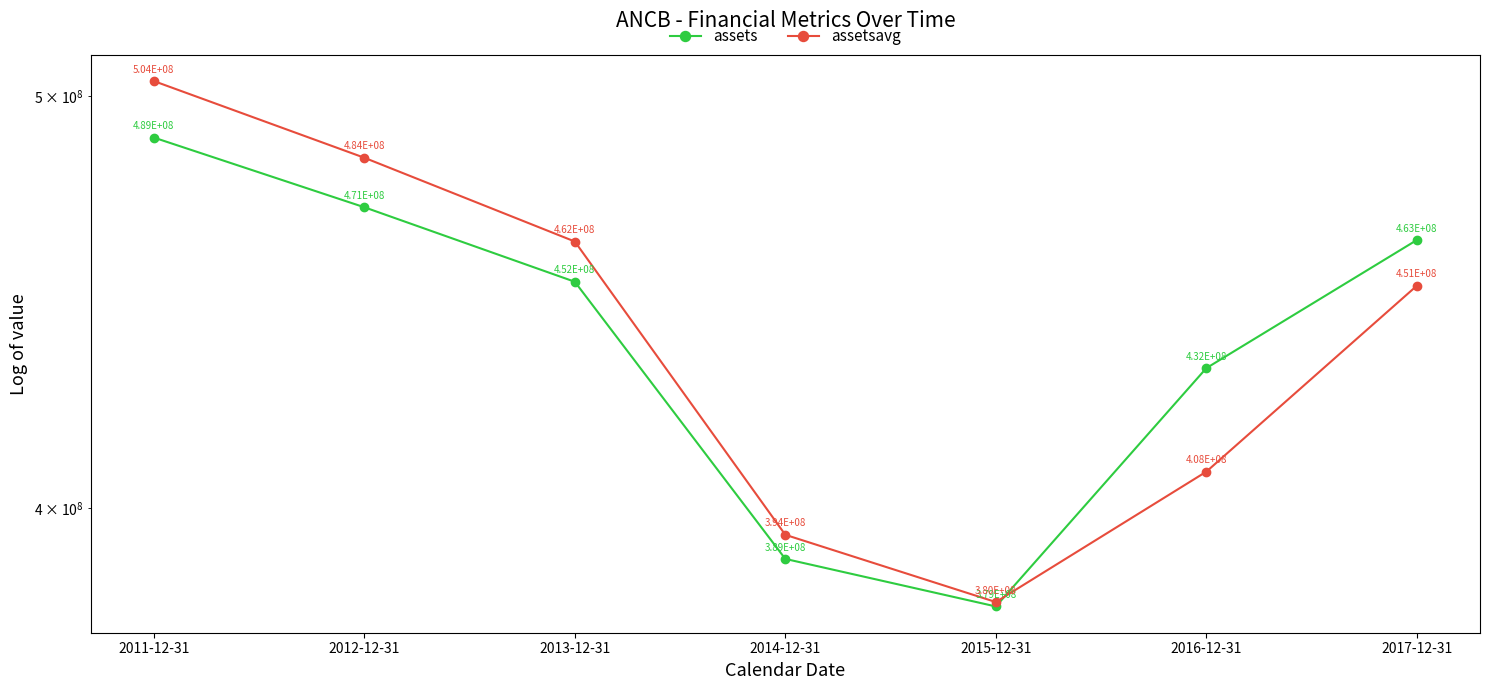

What is the difference between the maximum and second lowest values in the assetsavg series?

109894000